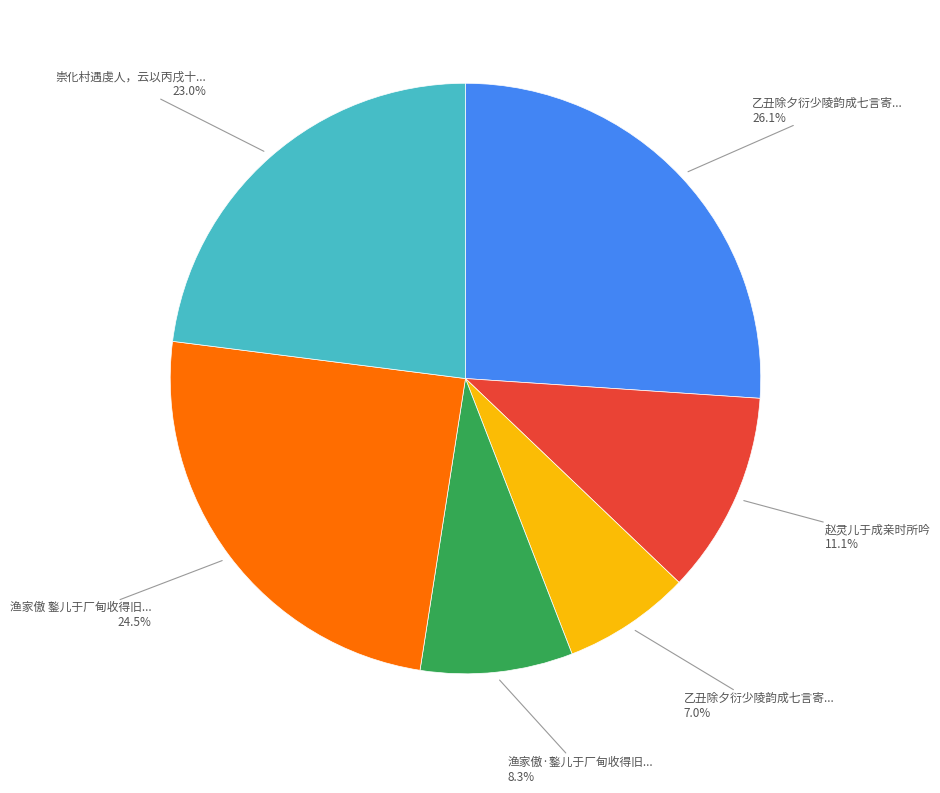

Is there any slice that represents more than half of the pie?

No